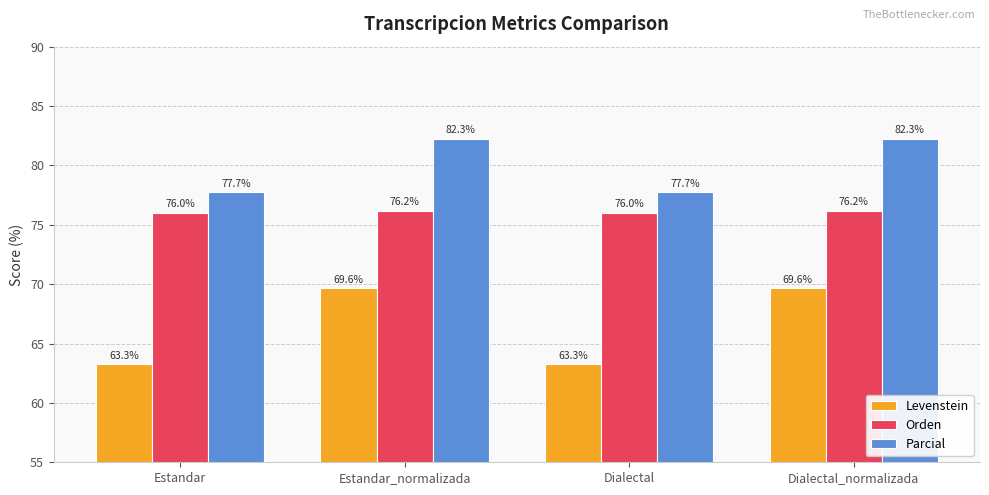

Rank the series at Estandar from lowest to highest value.

Levenstein, Orden, Parcial